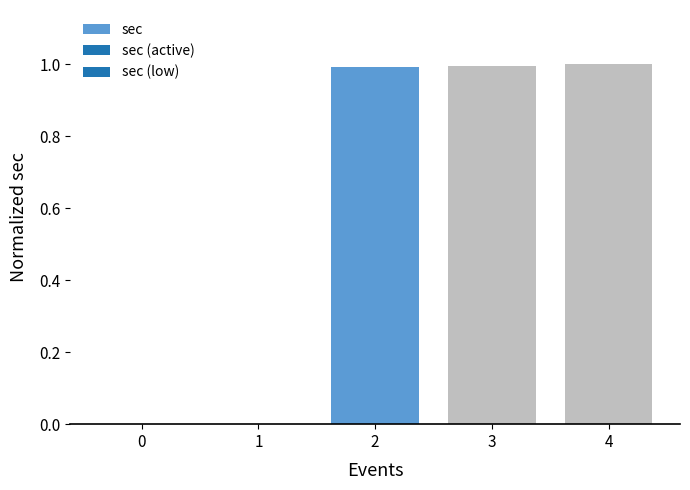

True or false: the data shows 1.5 at 4.

False